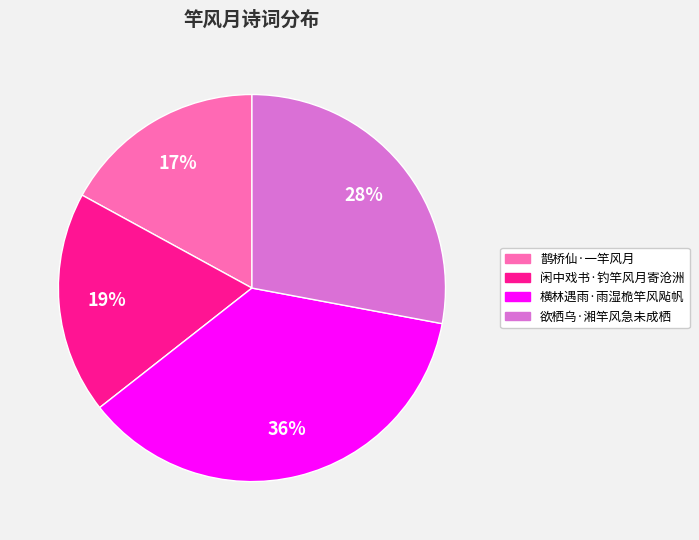

Is it true that 闲中戏书·钓竿风月寄沧洲 is 19% of the pie?

True